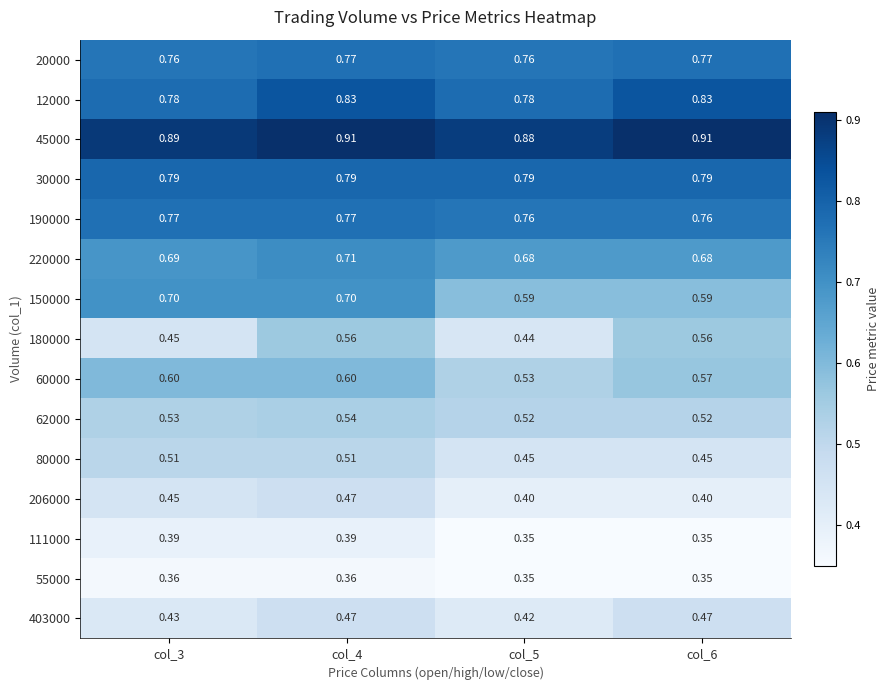

Is the value of 111000 at col_3 greater than the value of 30000 at col_4?

No